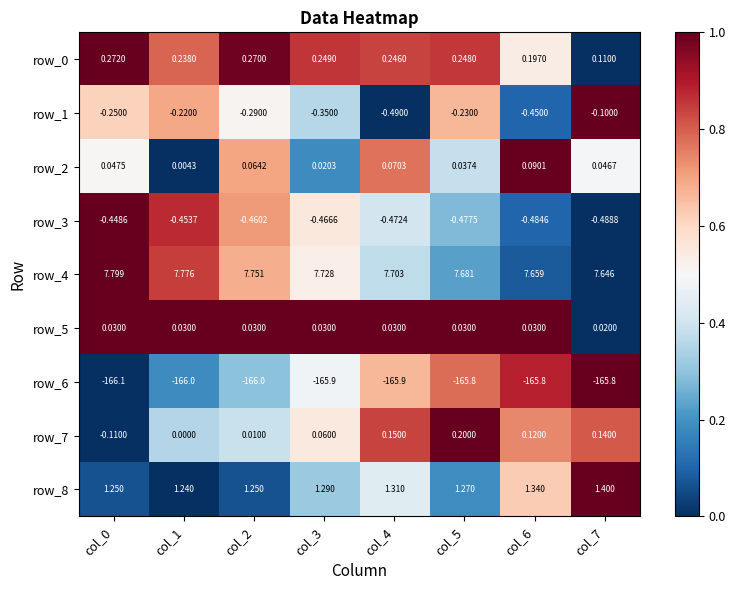

Is the value of row_5 at col_1 greater than the value of row_6 at col_1?

Yes